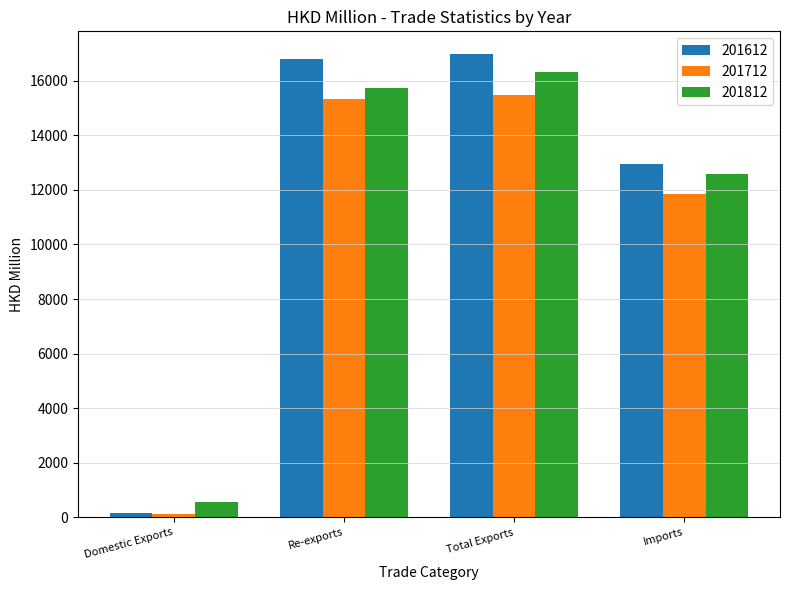

Which series has the largest total across all categories?

201612